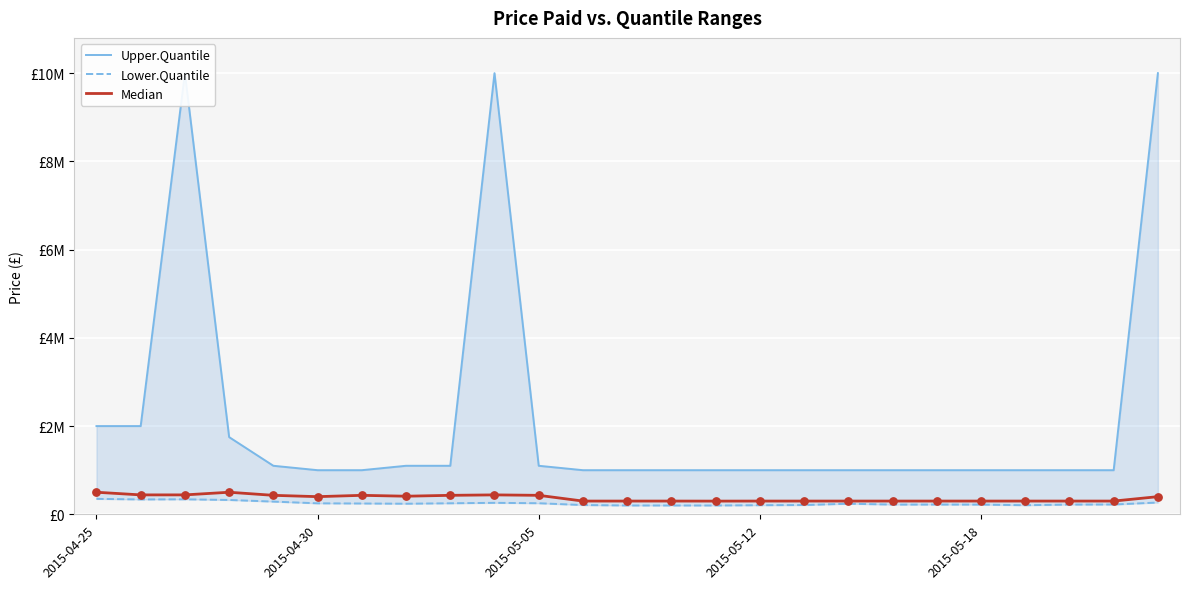

Which series contains the lowest Y value?

Lower.Quantile